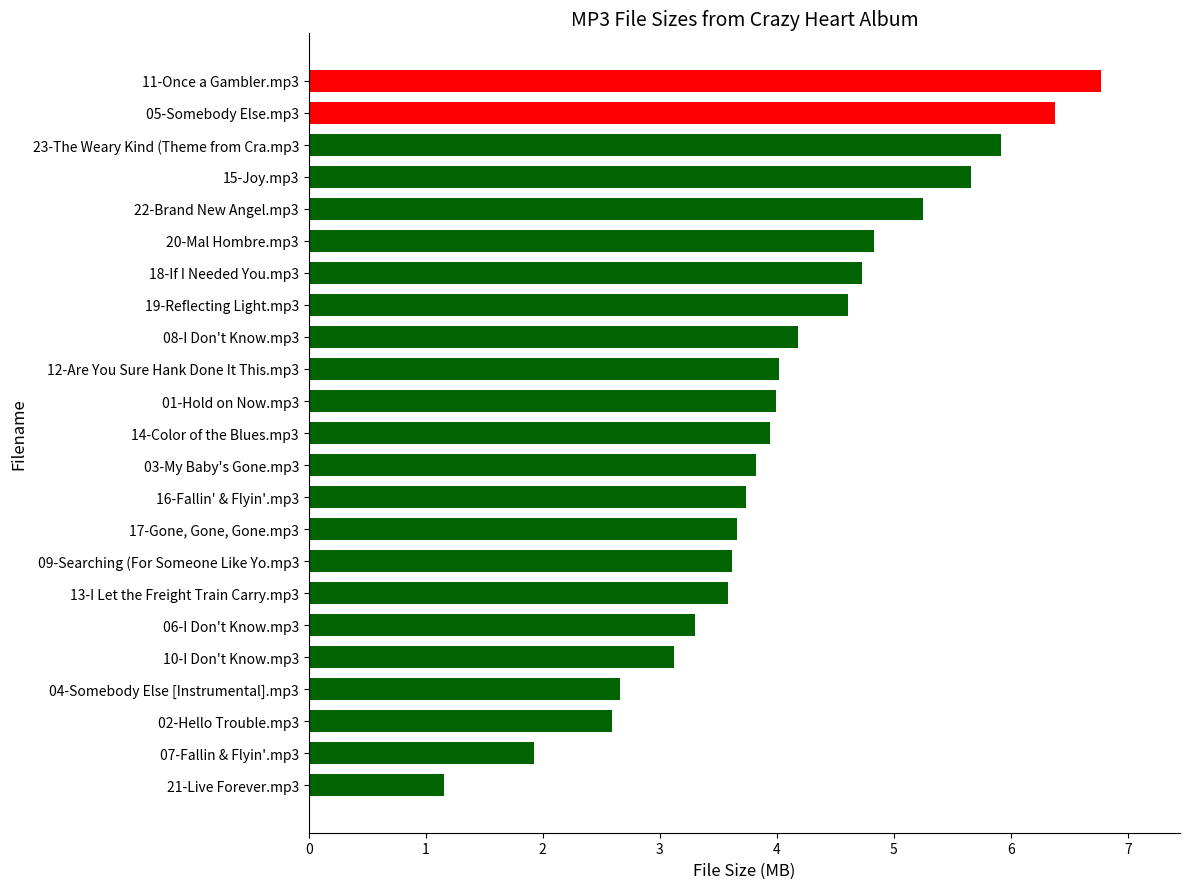

What is the smallest value displayed?

1.2